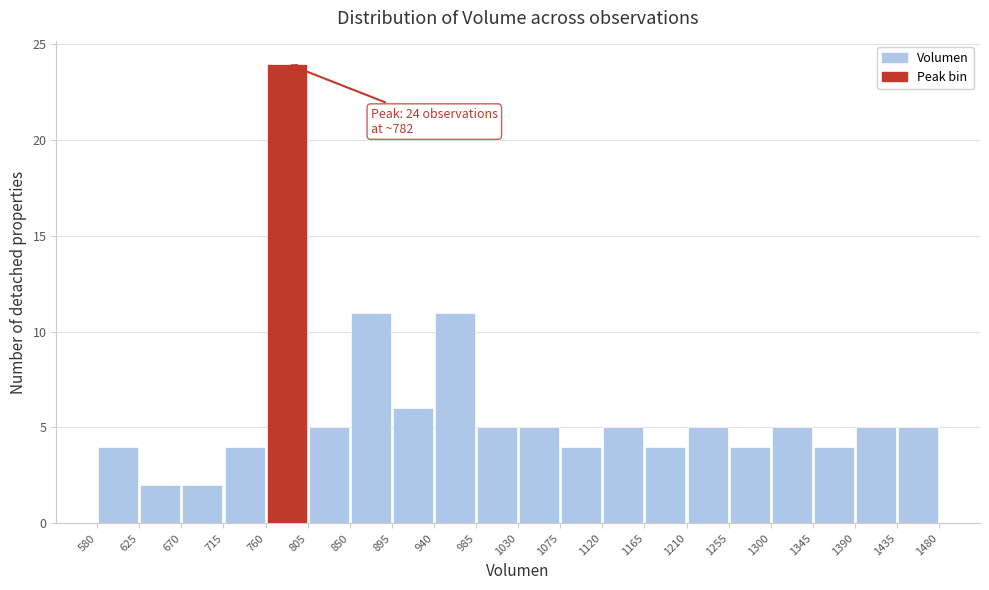

Over which range of the x-axis is the bar tallest?

760 to 805